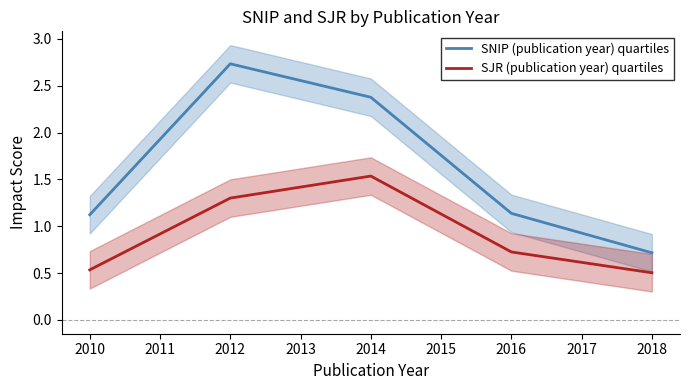

Reading left to right, extract all data points from this chart.

SNIP (publication year) quartiles: 1.1	2.7	2.4	1.1	0.7
SJR (publication year) quartiles: 0.5	1.3	1.5	0.7	0.5